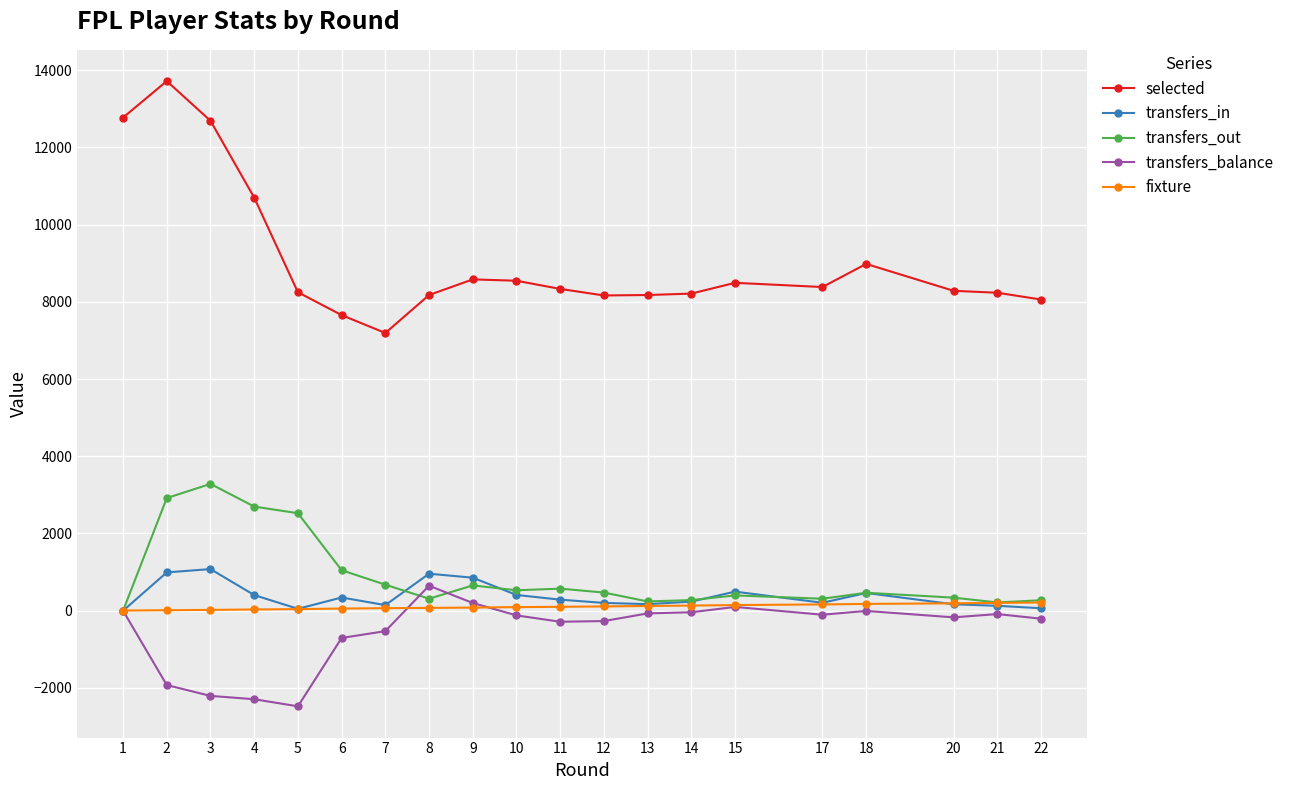

The value of selected at 1 is 8102. True or false?

False